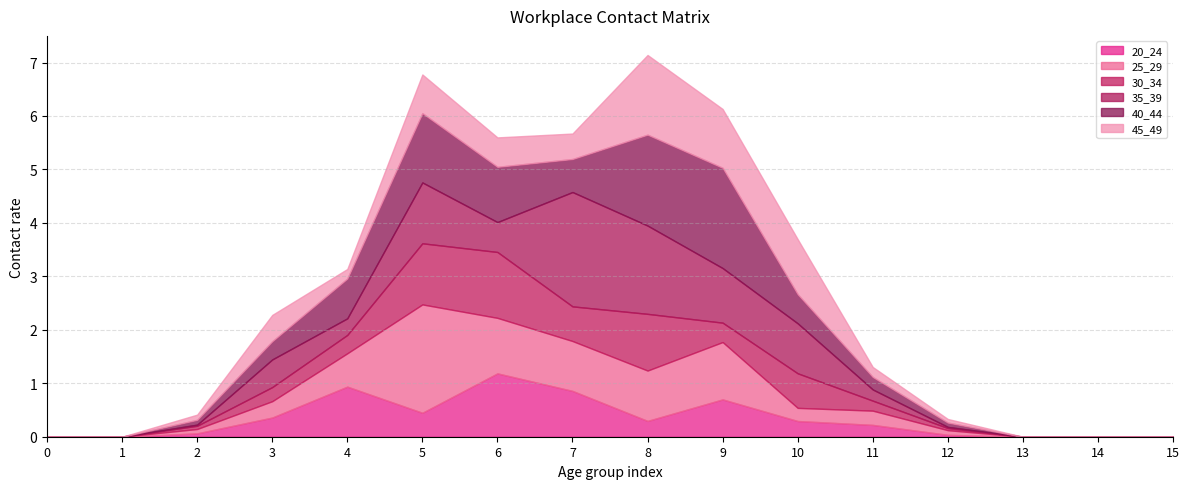

List the series in order of their peak value, highest first.

35_39, 25_29, 40_44, 45_49, 30_34, 20_24